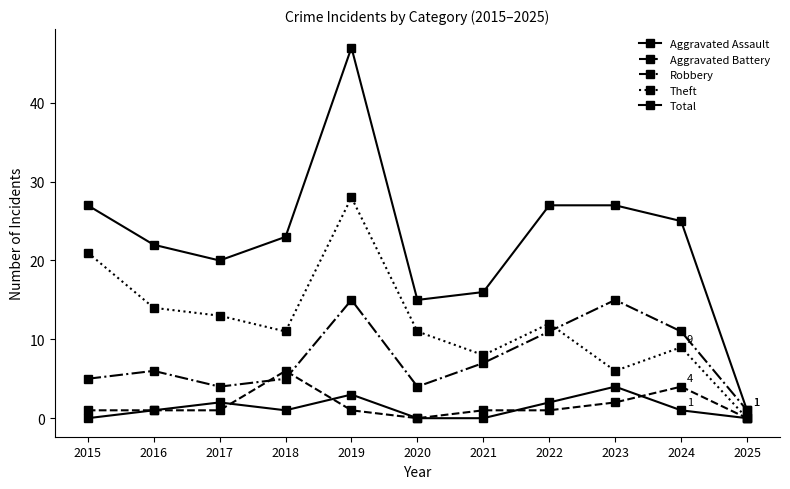

What is the difference between the second highest and second lowest values in the Theft series?

15